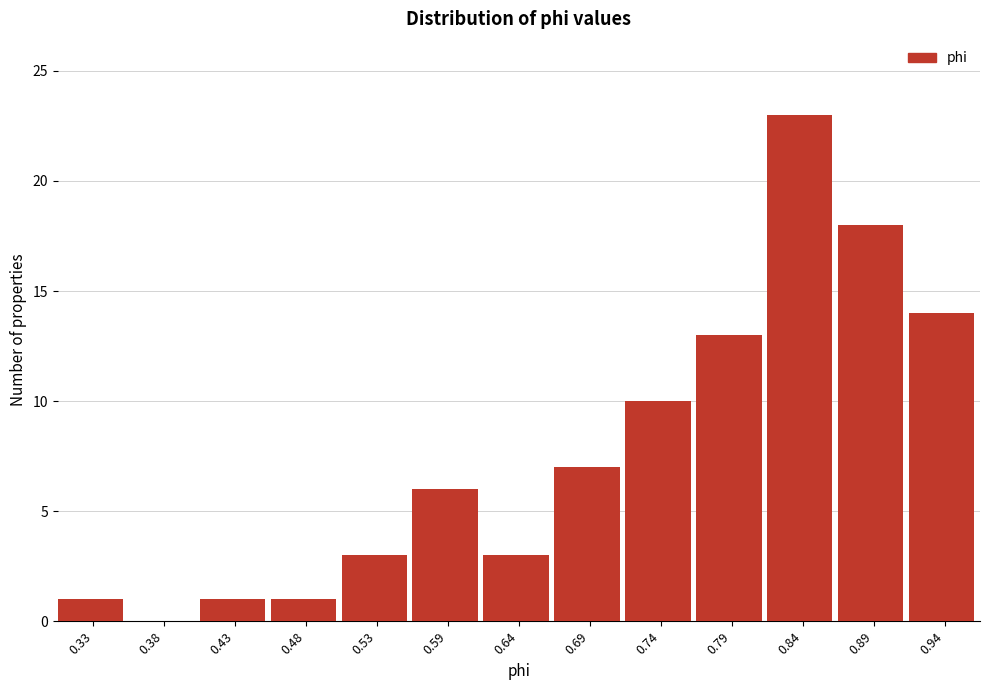

Reading left to right, what are all the values shown in this chart?

0.33=1	0.38=0	0.43=1	0.48=1	0.53=3	0.59=6	0.64=3	0.69=7	0.74=10	0.79=13	0.84=23	0.89=18	0.94=14